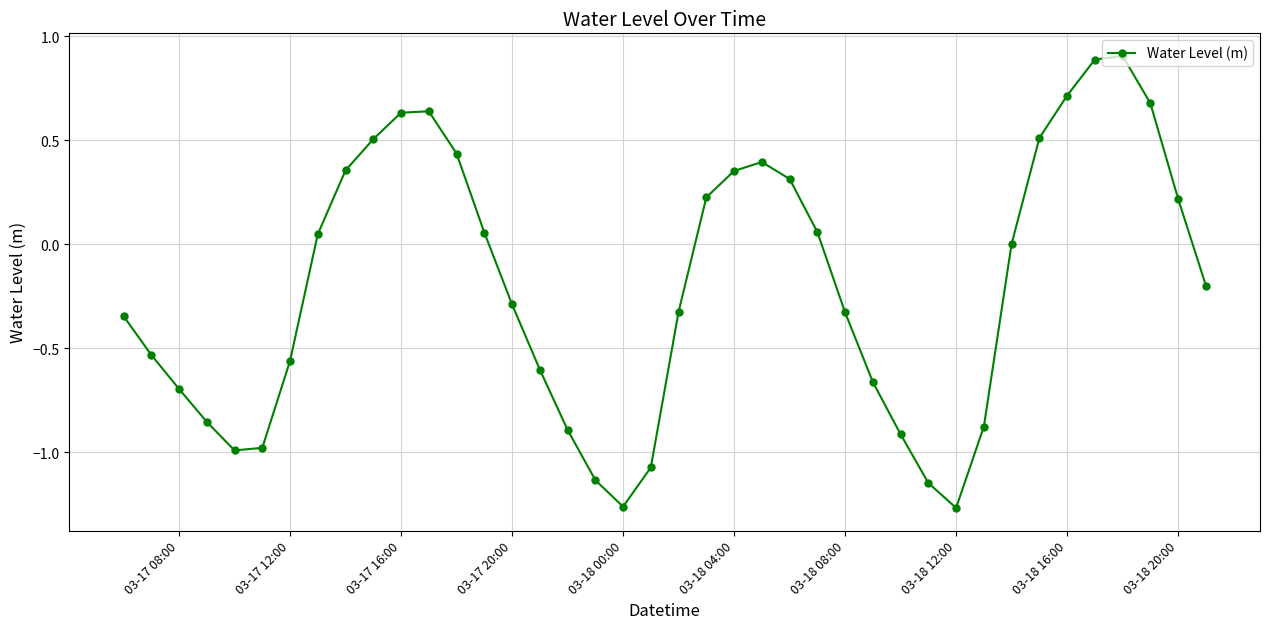

What is the difference between the maximum and minimum values?

2.2